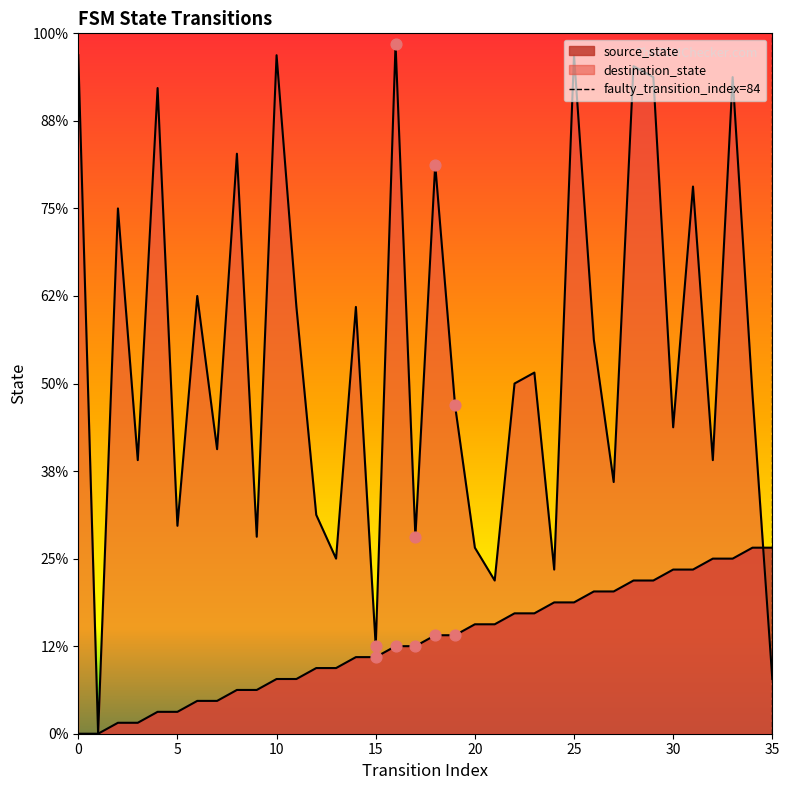

Which series contains the lowest Y value?

source_state